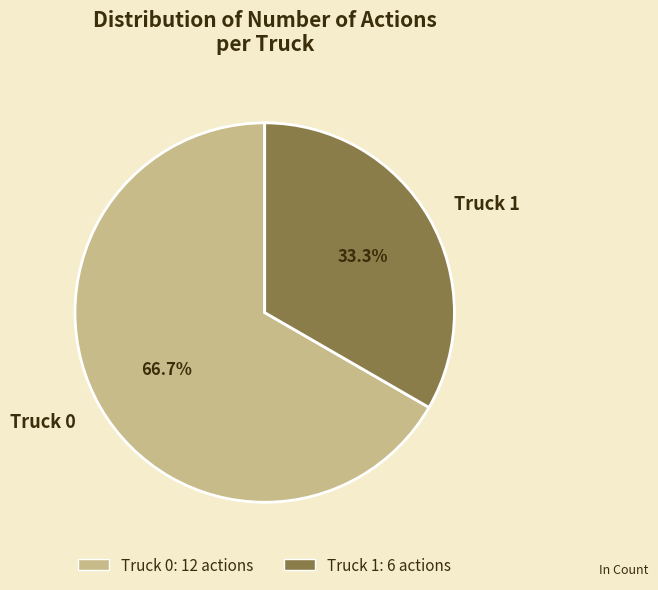

Which category has the smallest portion of the pie?

Truck 1